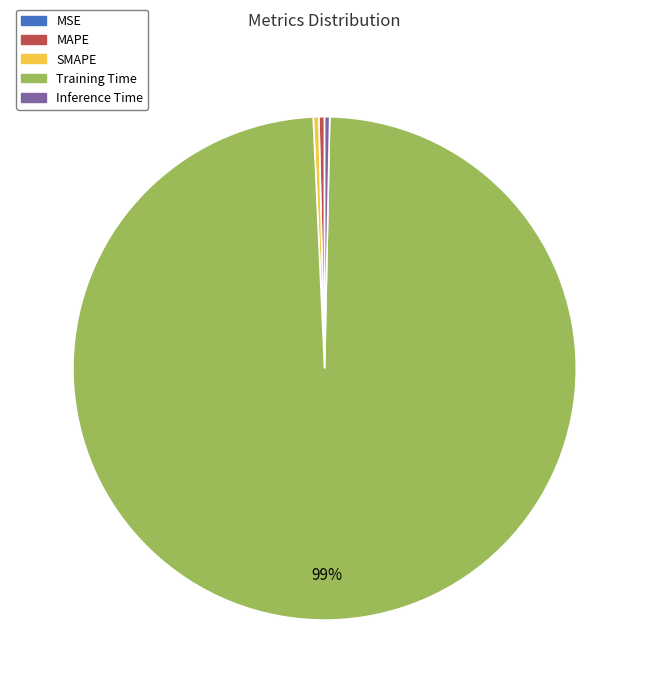

Is it true that Training Time is 99% of the pie?

True